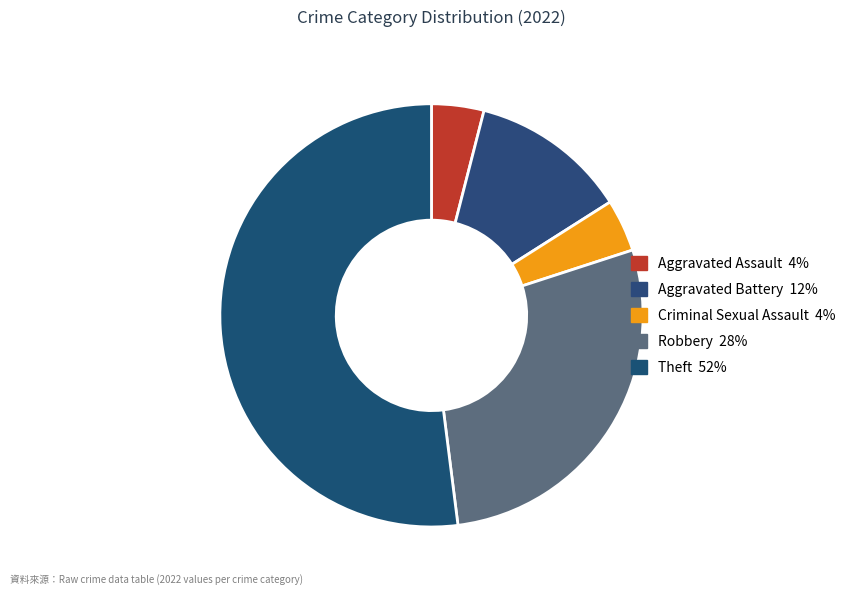

How much of the chart is everything except Robbery?

72.0%